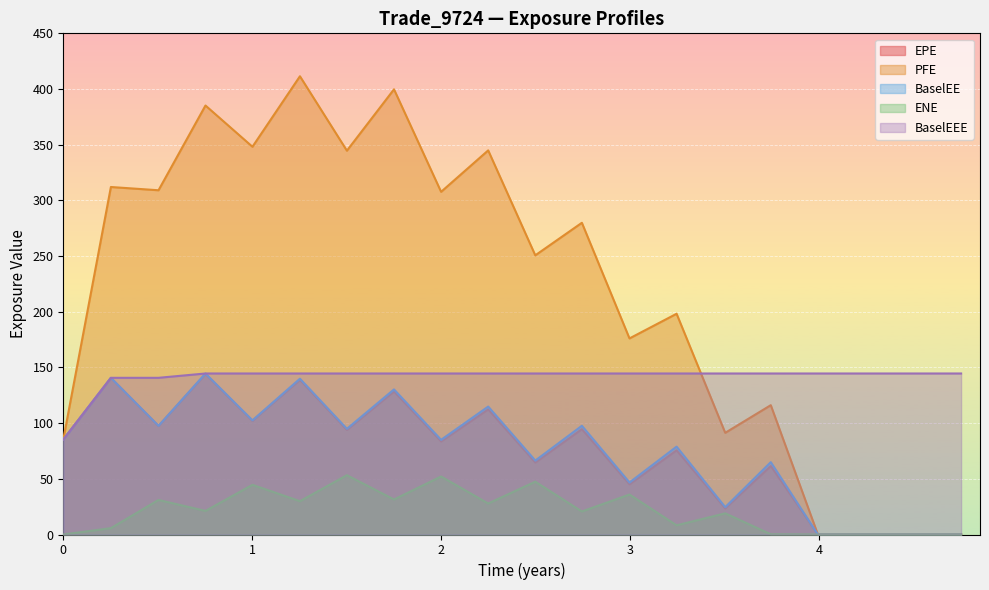

Between 2018-03-29 and 2019-12-31, which series saw the biggest shift?

PFE